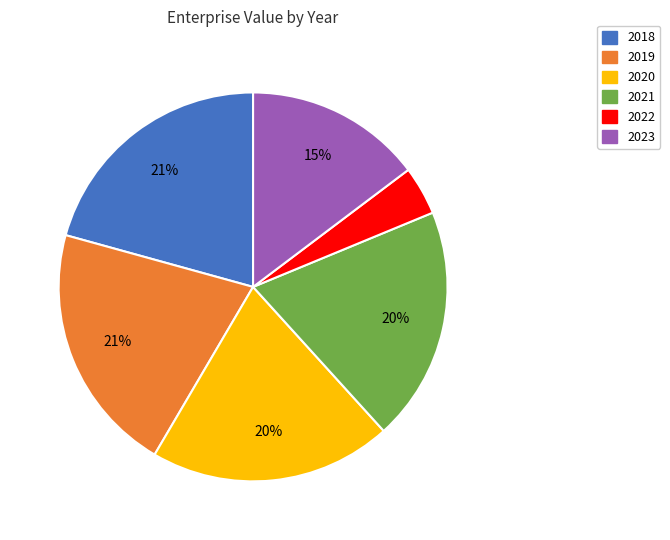

To the nearest percent, what percentage of the pie is 2018?

21%